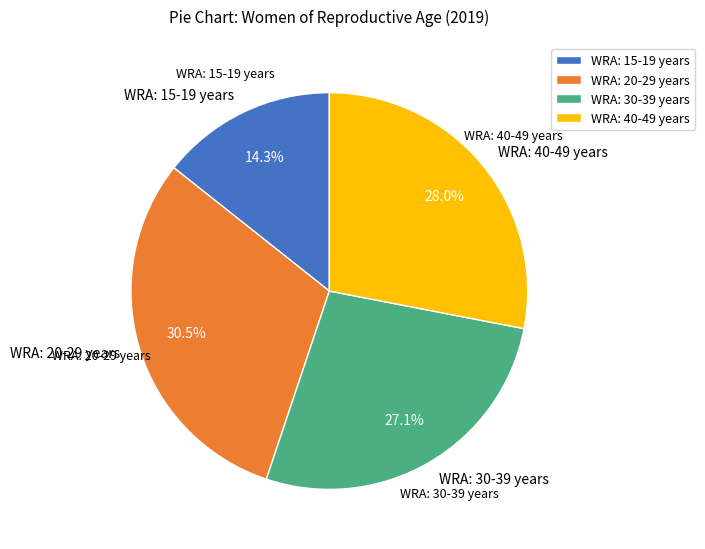

Combined, do WRA: 15-19 years and WRA: 30-39 years account for over 50%?

No